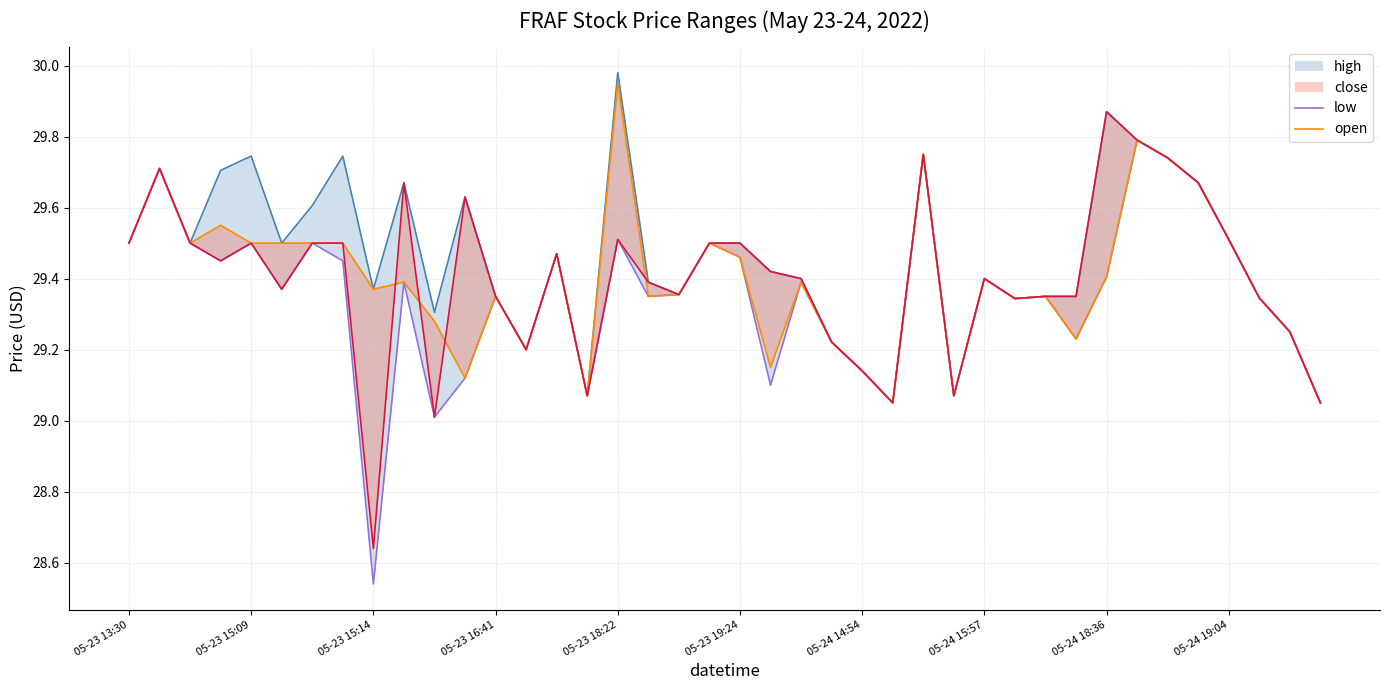

Reading left to right, extract all data points from this chart.

high: 29.5	29.7	29.5	29.7	29.7	29.5	29.6	29.7	29.4	29.7	29.3	29.6	29.4	29.2	29.5	29.1	30.0	29.4	29.4	29.5	29.5	29.4	29.4	29.2	29.1	29.1	29.8	29.1	29.4	29.3	29.4	29.4	29.9	29.8	29.7	29.7	29.5	29.3	29.2	29.1
low: 29.5	29.7	29.5	29.4	29.5	29.4	29.5	29.5	28.5	29.4	29.0	29.1	29.4	29.2	29.5	29.1	29.5	29.4	29.4	29.5	29.5	29.1	29.4	29.2	29.1	29.1	29.8	29.1	29.4	29.3	29.4	29.2	29.4	29.8	29.7	29.7	29.5	29.3	29.2	29.1
open: 29.5	29.7	29.5	29.6	29.5	29.5	29.5	29.5	29.4	29.4	29.3	29.1	29.4	29.2	29.5	29.1	29.9	29.4	29.4	29.5	29.5	29.1	29.4	29.2	29.1	29.1	29.8	29.1	29.4	29.3	29.4	29.2	29.4	29.8	29.7	29.7	29.5	29.3	29.2	29.1
close: 29.5	29.7	29.5	29.4	29.5	29.4	29.5	29.5	28.6	29.7	29.0	29.6	29.4	29.2	29.5	29.1	29.5	29.4	29.4	29.5	29.5	29.4	29.4	29.2	29.1	29.1	29.8	29.1	29.4	29.3	29.4	29.4	29.9	29.8	29.7	29.7	29.5	29.3	29.2	29.1